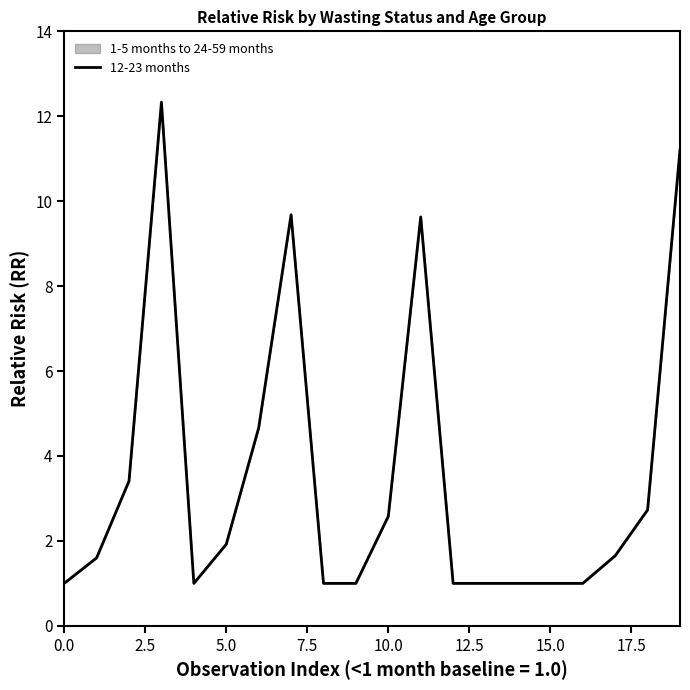

What is the minimum value shown in the chart?

1.0